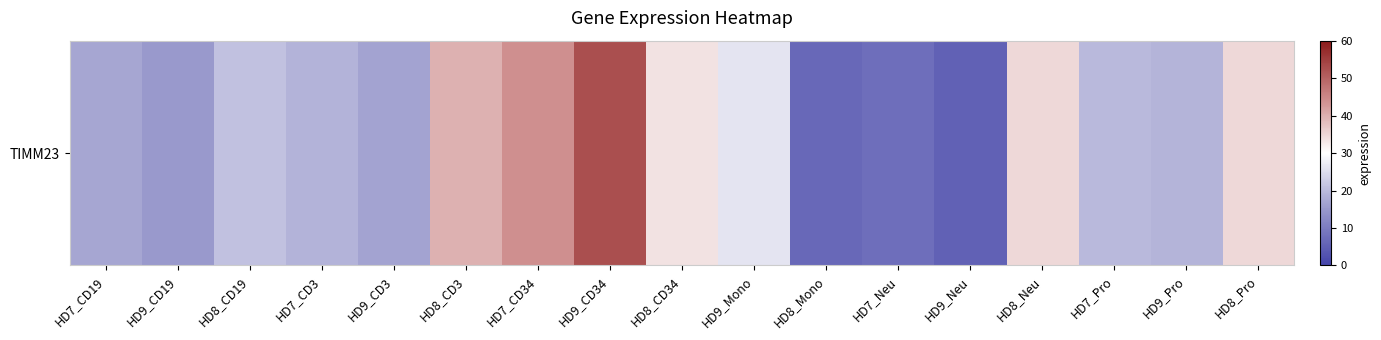

What is the average value?

24.3